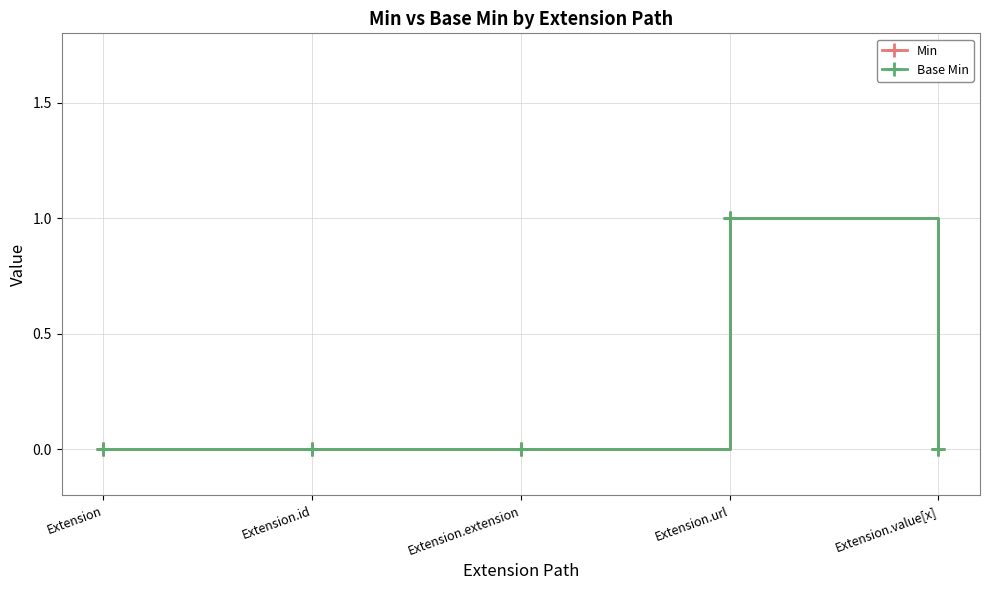

Does the chart have visible grid lines?

Yes